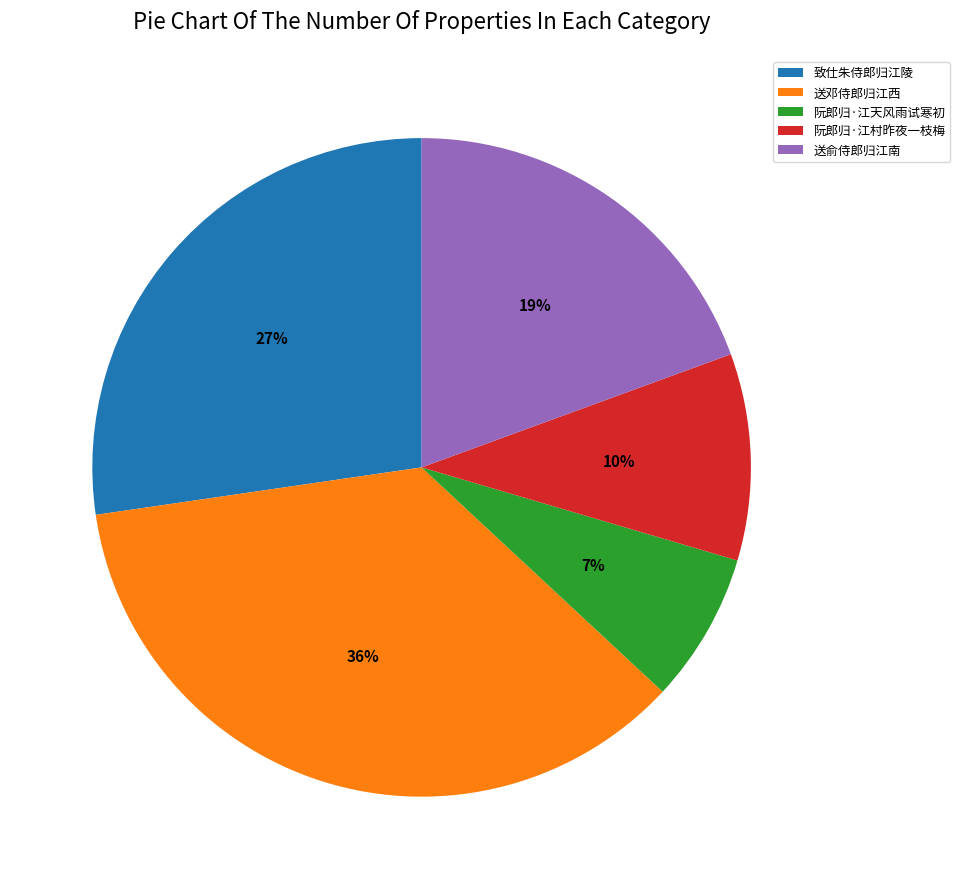

What is the ratio of the value at 致仕朱侍郎归江陵 to the value at 阮郎归·江村昨夜一枝梅?

2.7